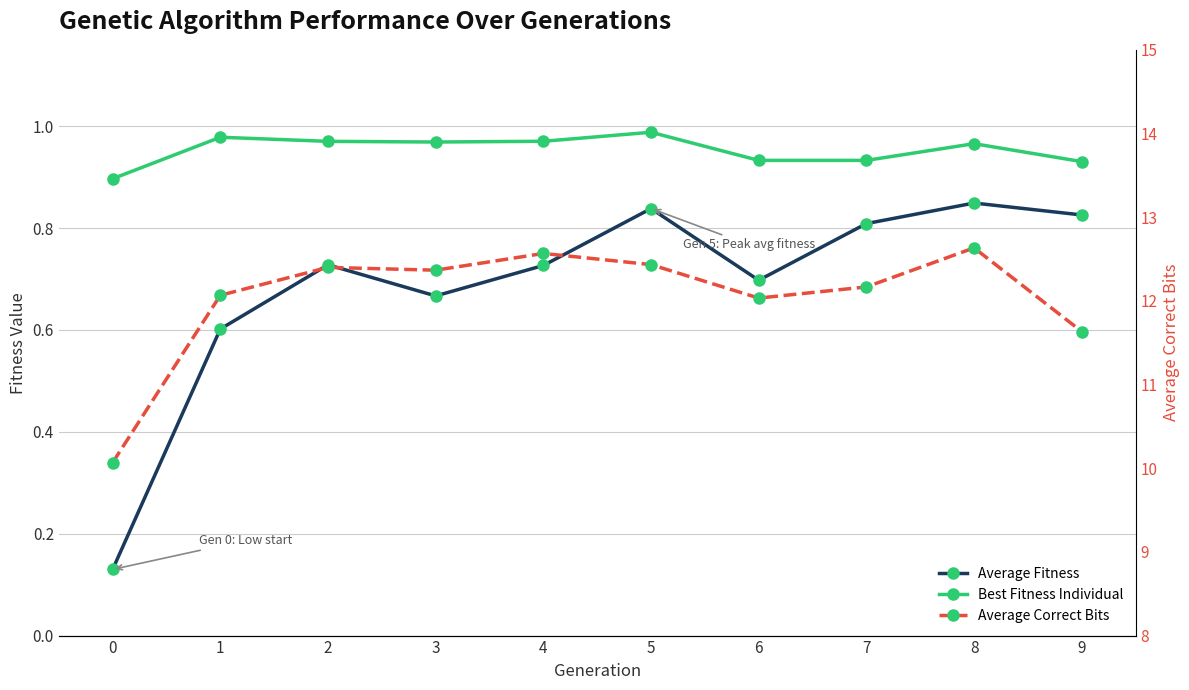

Which series has the widest spread of values?

Average Correct Bits